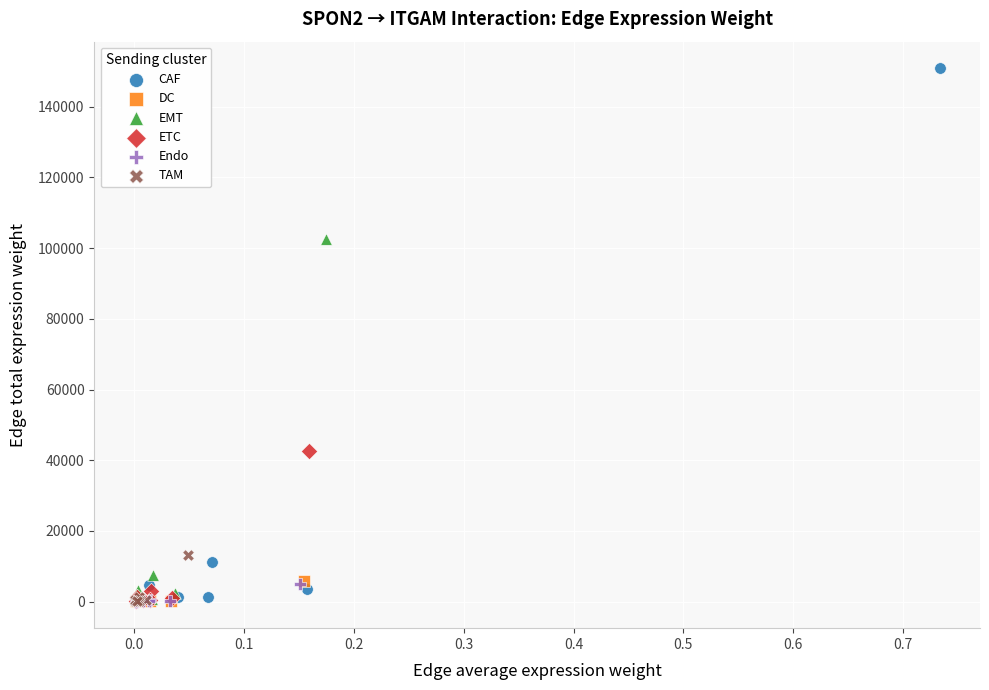

Which series contains the highest Y value?

CAF